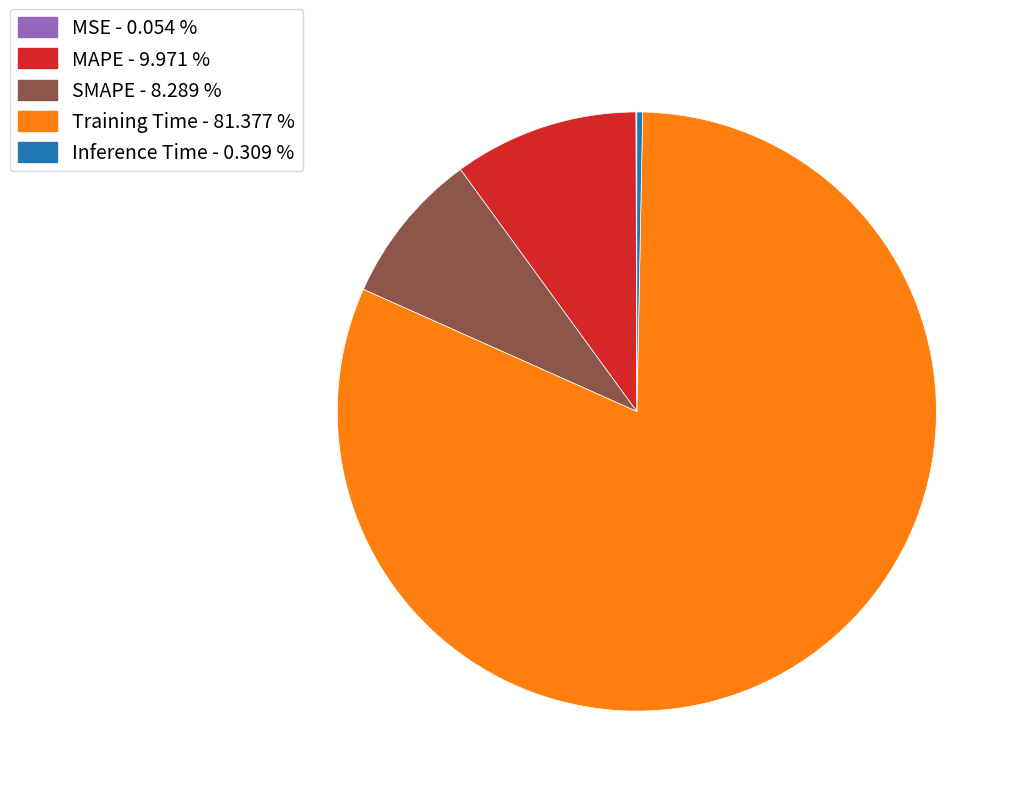

Is there a majority slice in this chart?

Yes